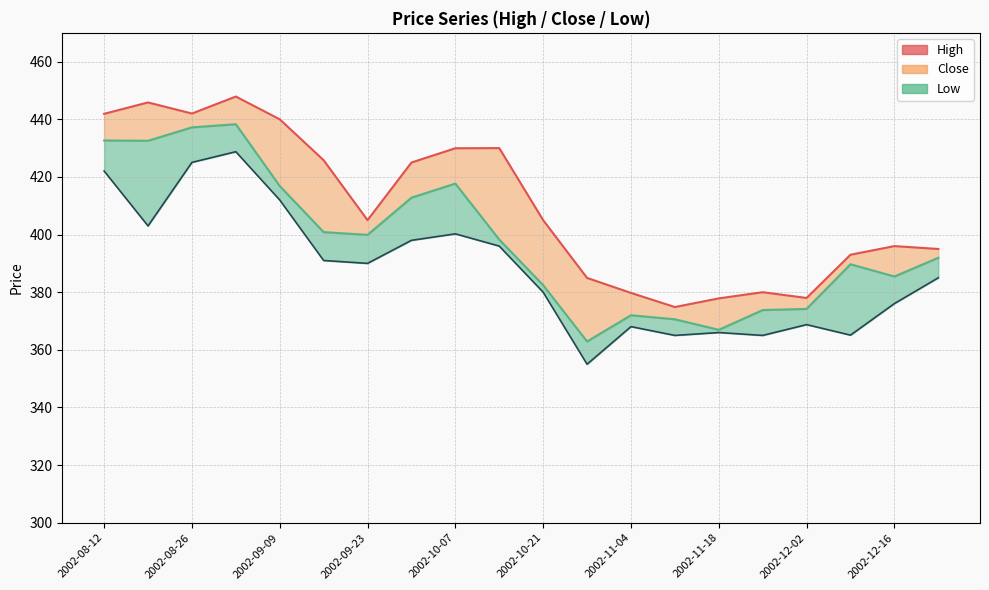

What is the label of the 20th point from the left?

2002-12-23